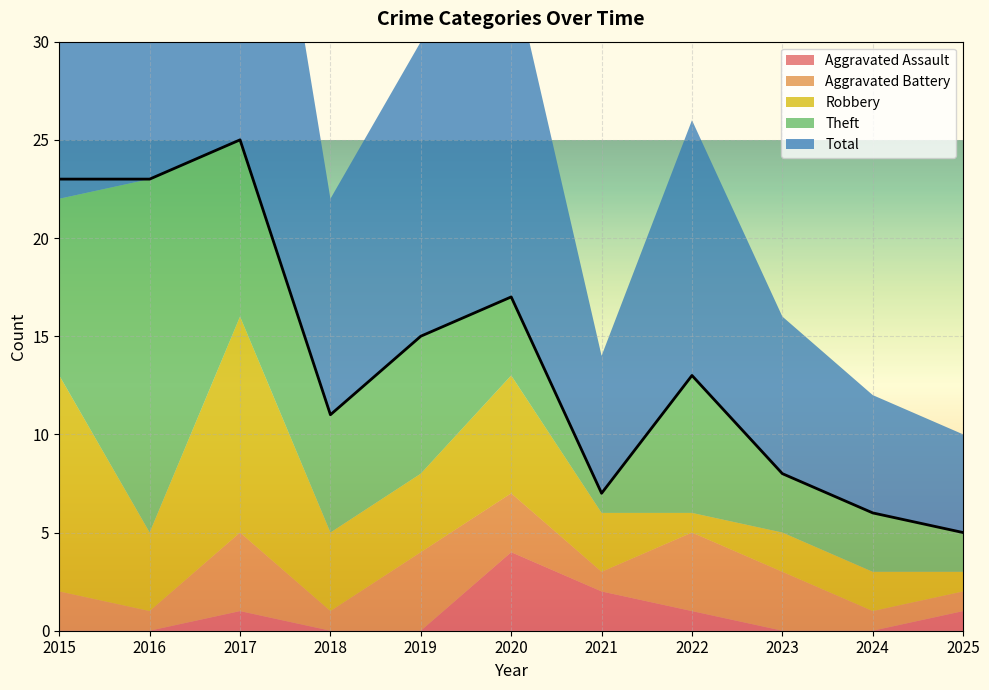

Reading left to right, extract all data points from this chart.

Aggravated Assault: 2015=0	2016=0	2017=1	2018=0	2019=0	2020=4	2021=2	2022=1	2023=0	2024=0	2025=1
Aggravated Battery: 2015=2	2016=1	2017=4	2018=1	2019=4	2020=3	2021=1	2022=4	2023=3	2024=1	2025=1
Robbery: 2015=11	2016=4	2017=11	2018=4	2019=4	2020=6	2021=3	2022=1	2023=2	2024=2	2025=1
Theft: 2015=9	2016=18	2017=9	2018=6	2019=7	2020=4	2021=1	2022=7	2023=3	2024=3	2025=2
Total: 2015=23	2016=23	2017=25	2018=11	2019=15	2020=17	2021=7	2022=13	2023=8	2024=6	2025=5